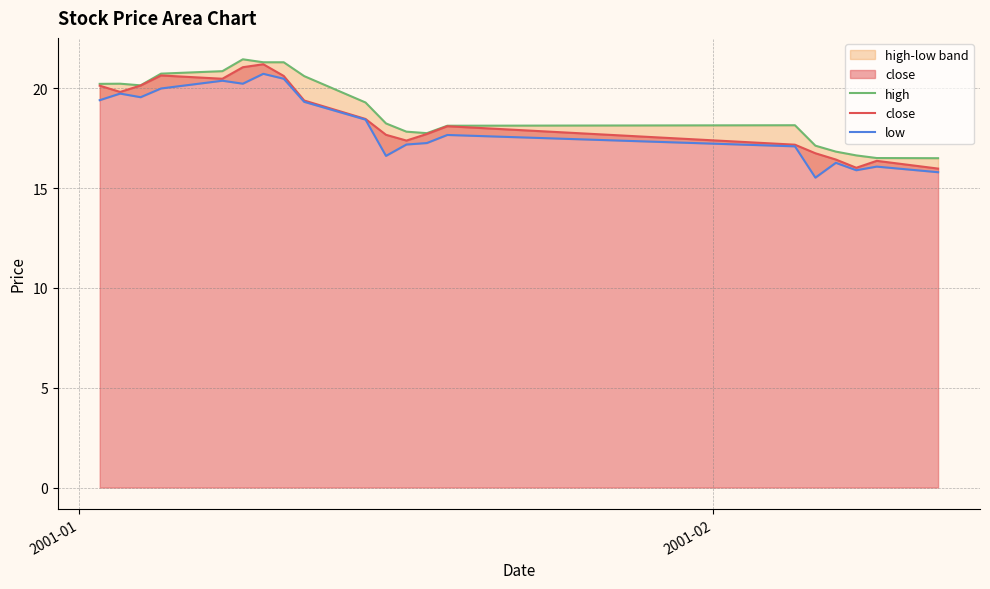

What is the highest value of the close series?

21.2